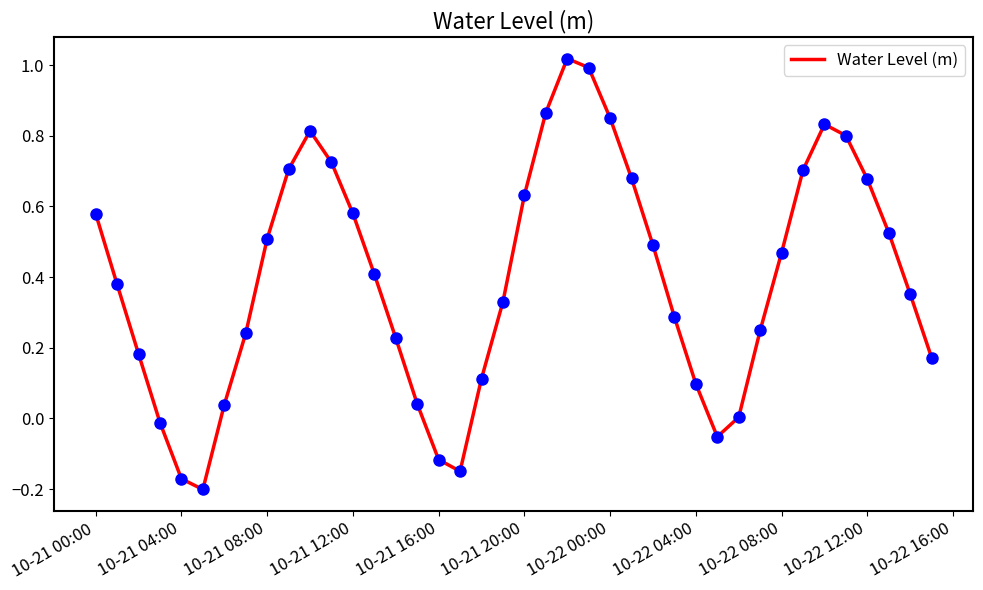

How many lines are shown in the chart?

1